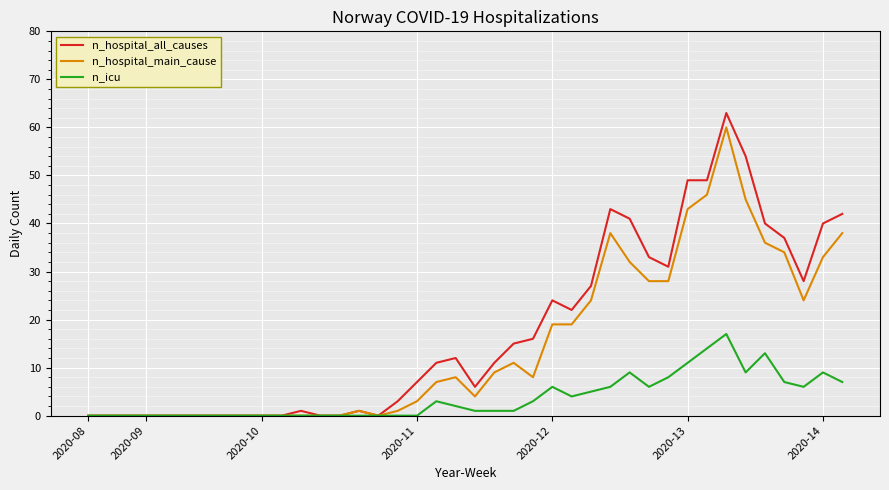

Reading left to right, what are all the values shown in this chart?

n_hospital_all_causes: 0	0	0	0	0	0	0	0	0	0	0	1	0	0	1	0	3	7	11	12	6	11	15	16	24	22	27	43	41	33	31	49	49	63	54	40	37	28	40	42
n_hospital_main_cause: 0	0	0	0	0	0	0	0	0	0	0	0	0	0	1	0	1	3	7	8	4	9	11	8	19	19	24	38	32	28	28	43	46	60	45	36	34	24	33	38
n_icu: 0	0	0	0	0	0	0	0	0	0	0	0	0	0	0	0	0	0	3	2	1	1	1	3	6	4	5	6	9	6	8	11	14	17	9	13	7	6	9	7